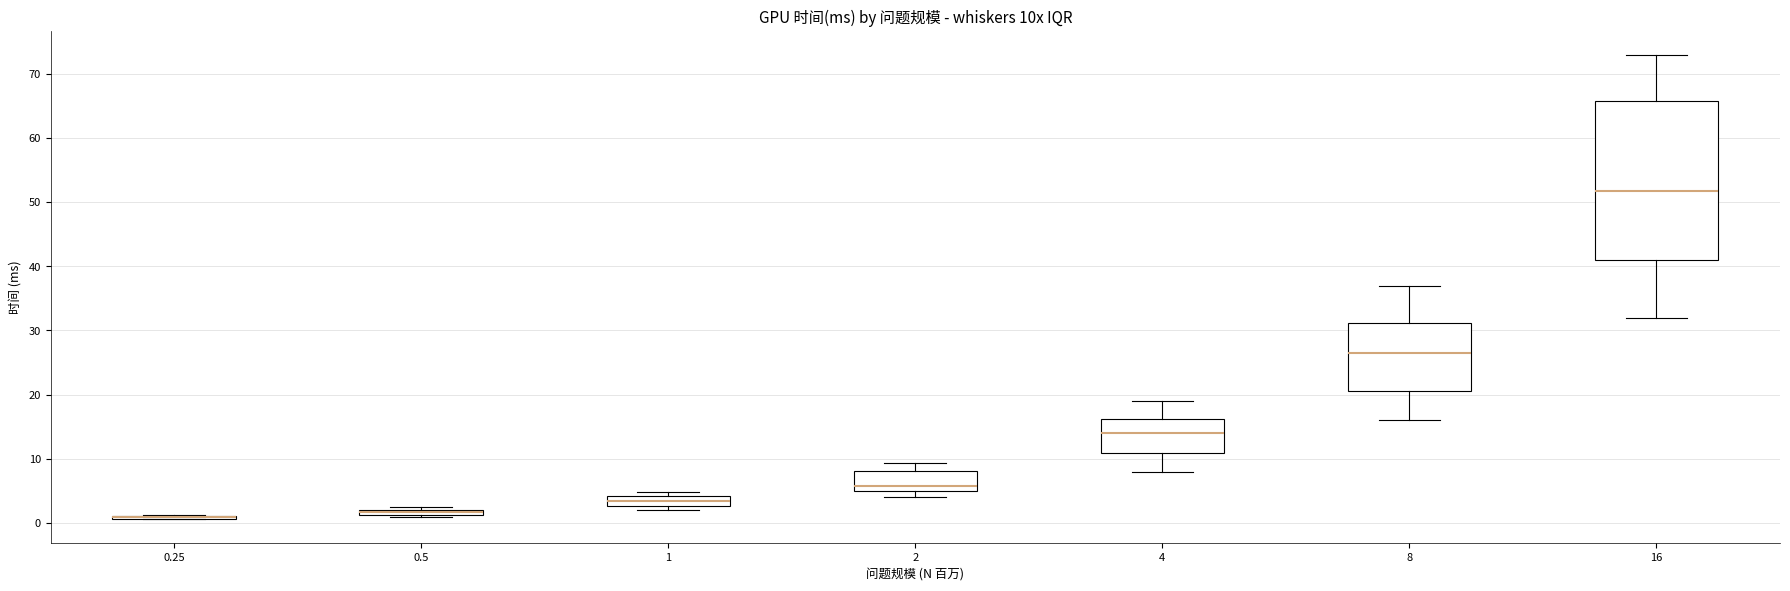

Which box is the tallest, from its lower edge to its upper edge?

16